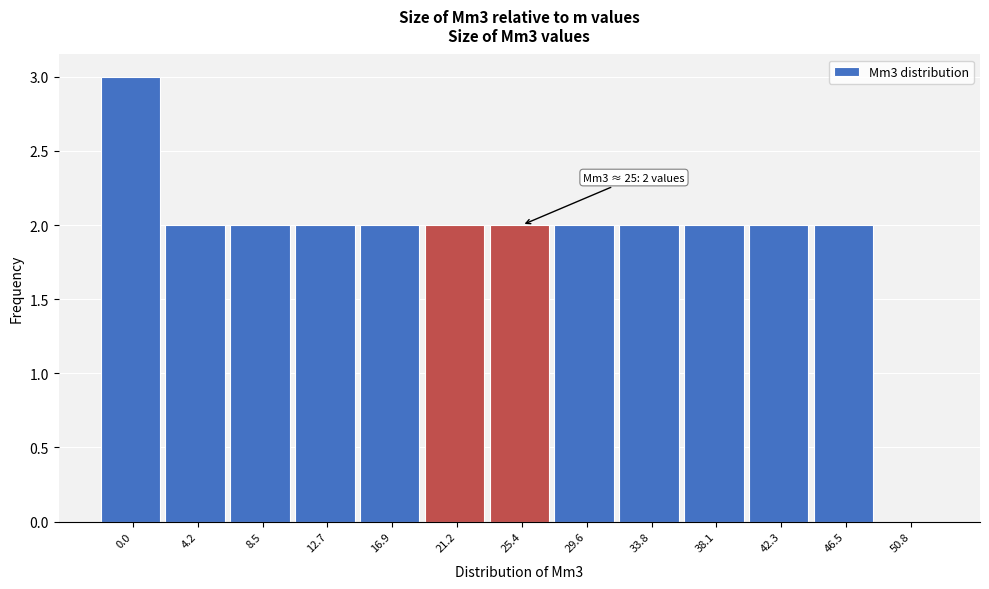

Reading right to left, transcribe all the data shown in this chart.

50.8=0	46.5=2	42.3=2	38.1=2	33.8=2	29.6=2	25.4=2	21.2=2	16.9=2	12.7=2	8.5=2	4.2=2	0.0=3